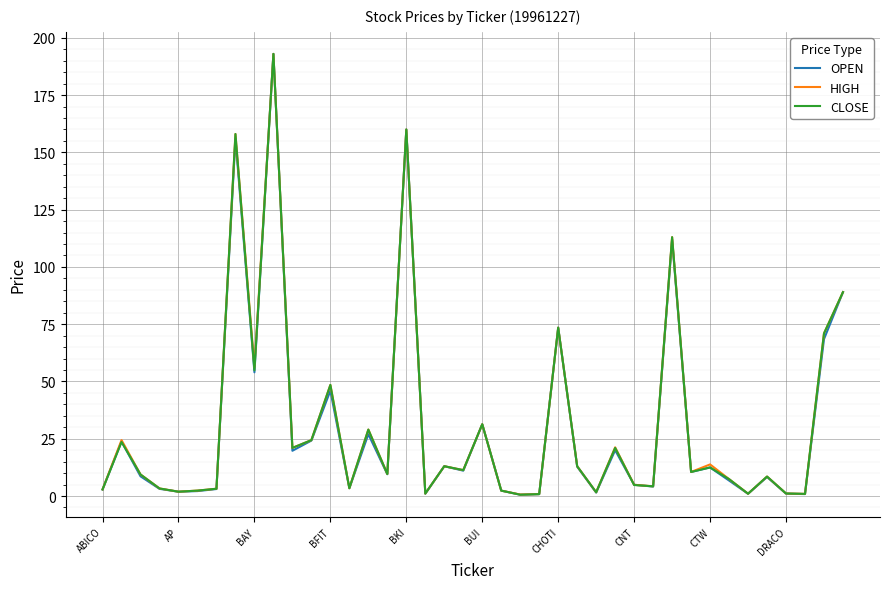

What is the greatest value displayed?

193.0